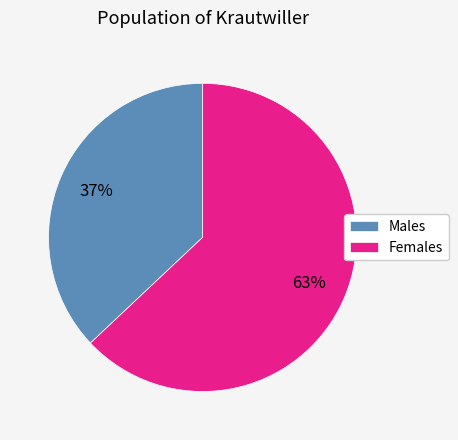

Does any single category account for the majority?

Yes